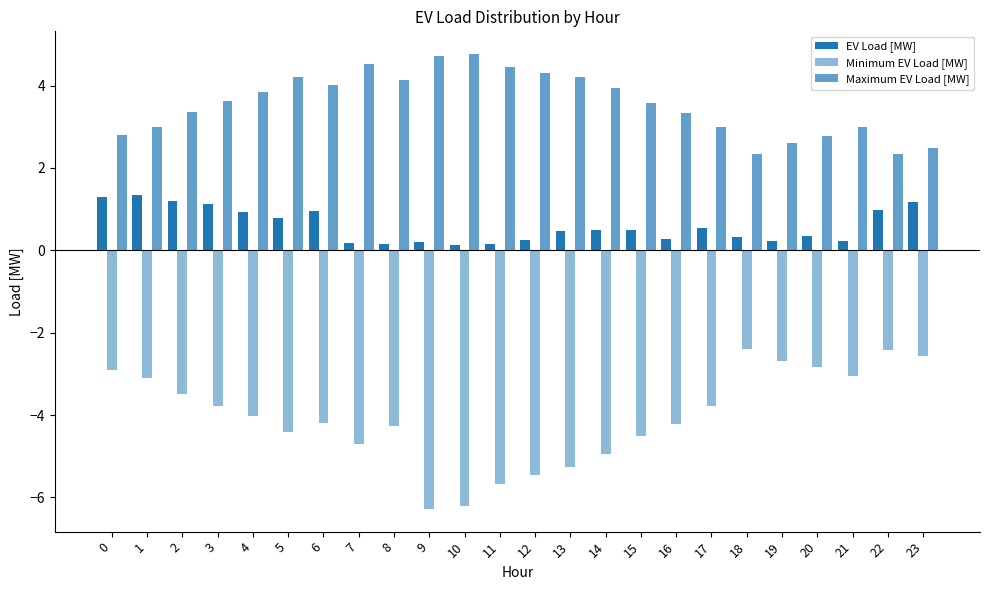

Count the number of categories in the chart.

24